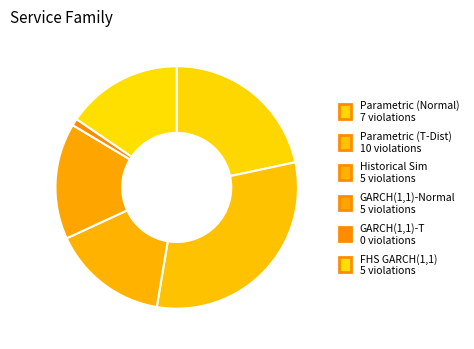

How many slices are in this pie chart?

6